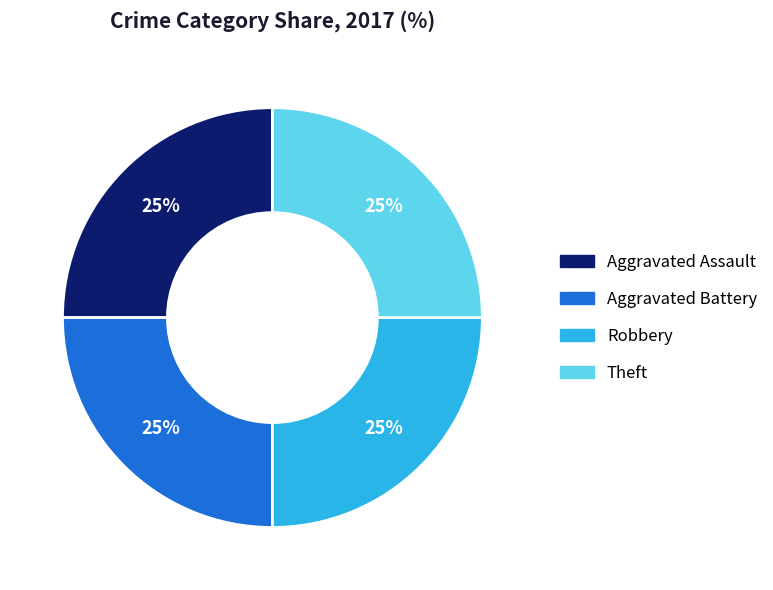

To the nearest percent, what is the average slice percentage?

25%